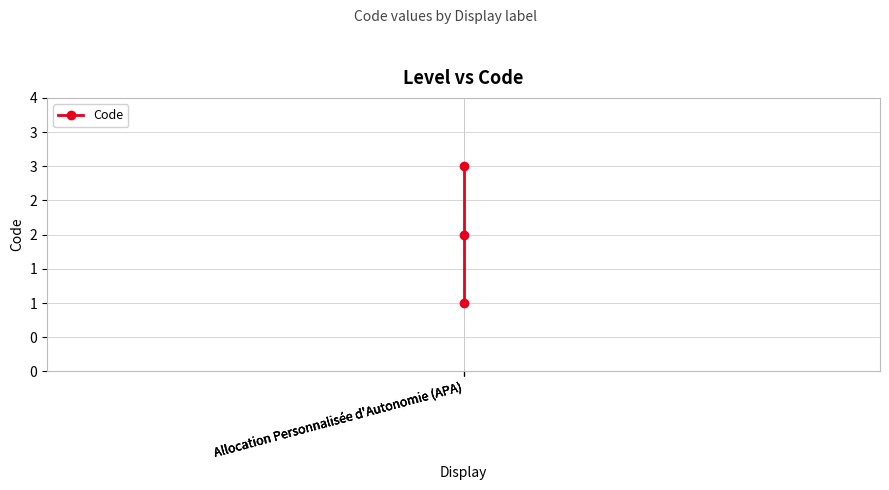

What is the average value?

2